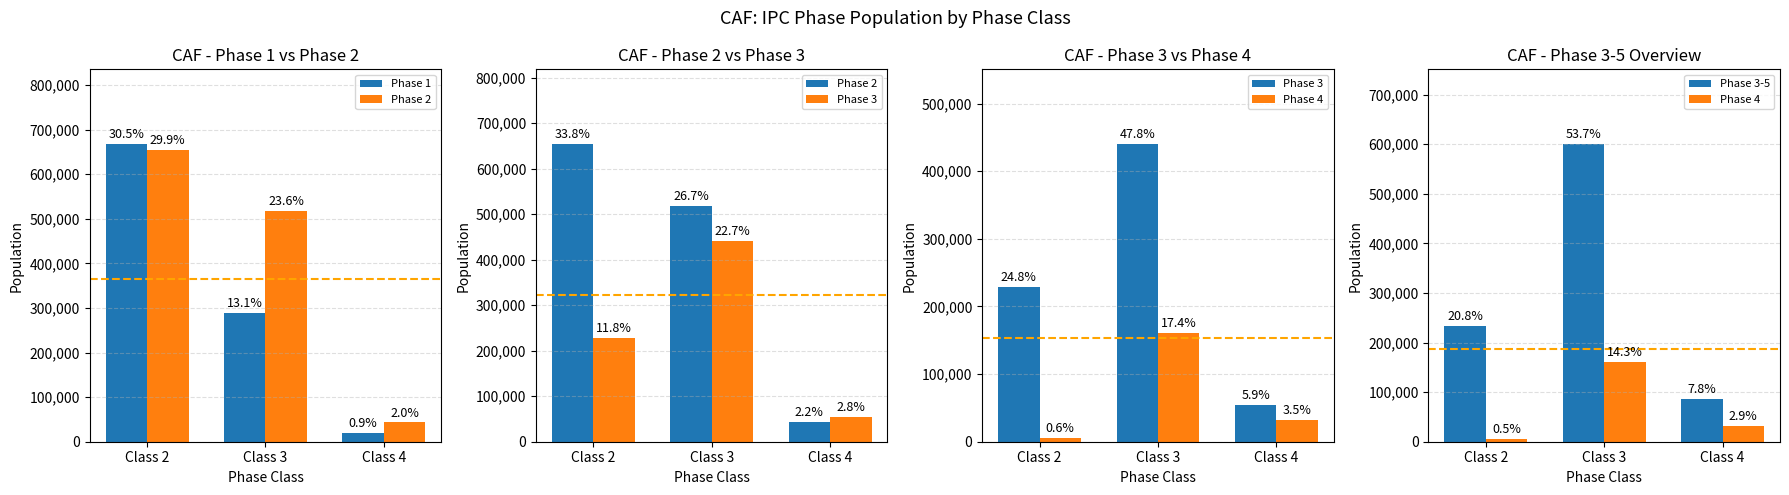

How many Phase 1 values are between 19364 and 668179?

3